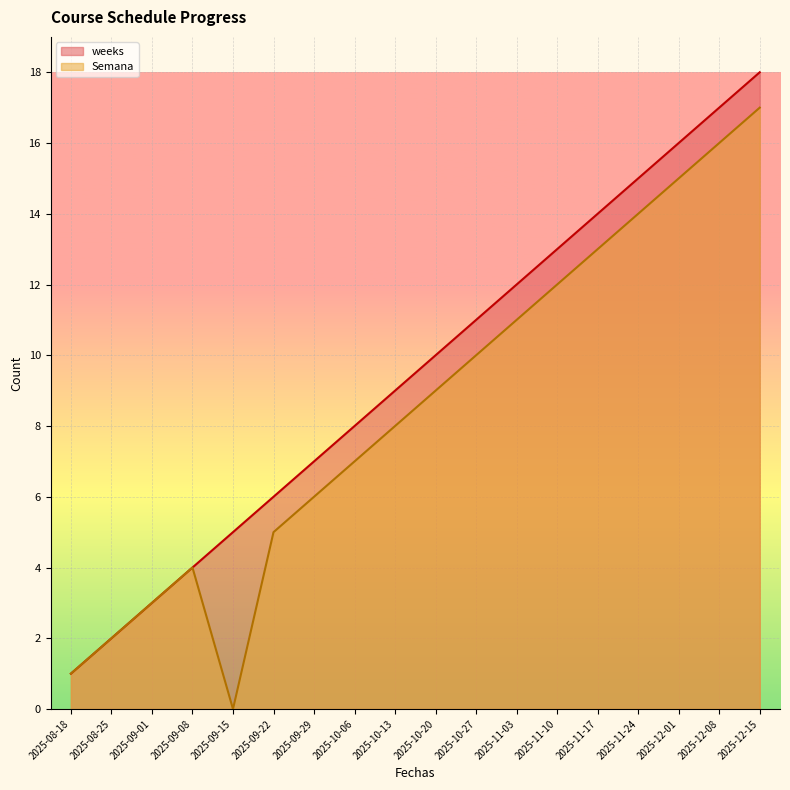

Which series has the largest range (max minus min)?

weeks